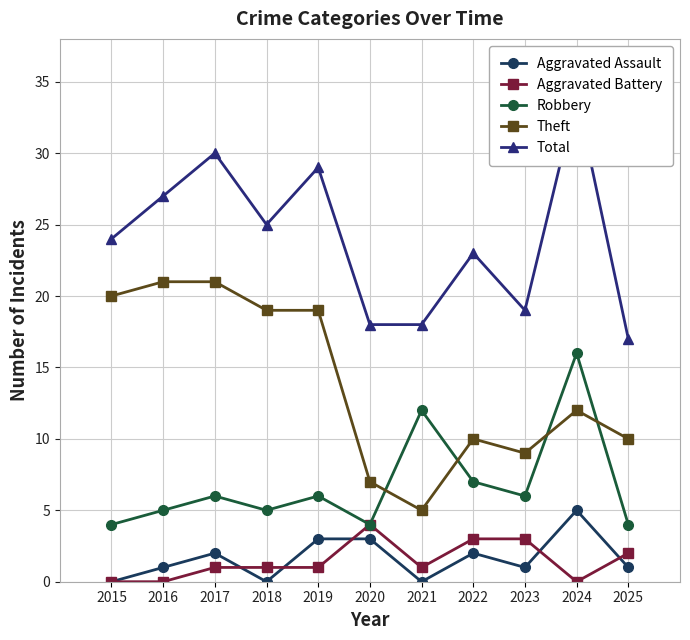

In Aggravated Battery, how many points are higher than both neighbors (excluding endpoints)?

1